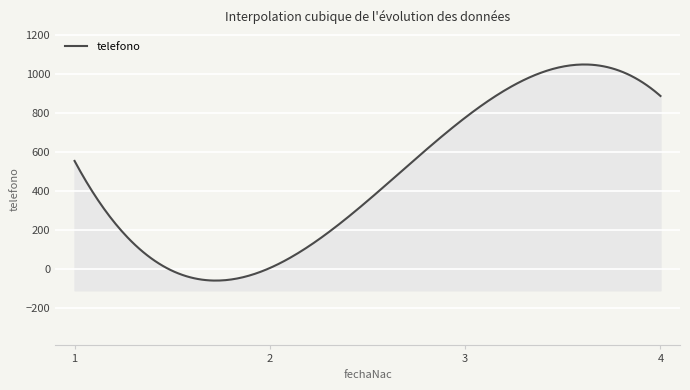

What is the difference between the maximum and minimum values?

882